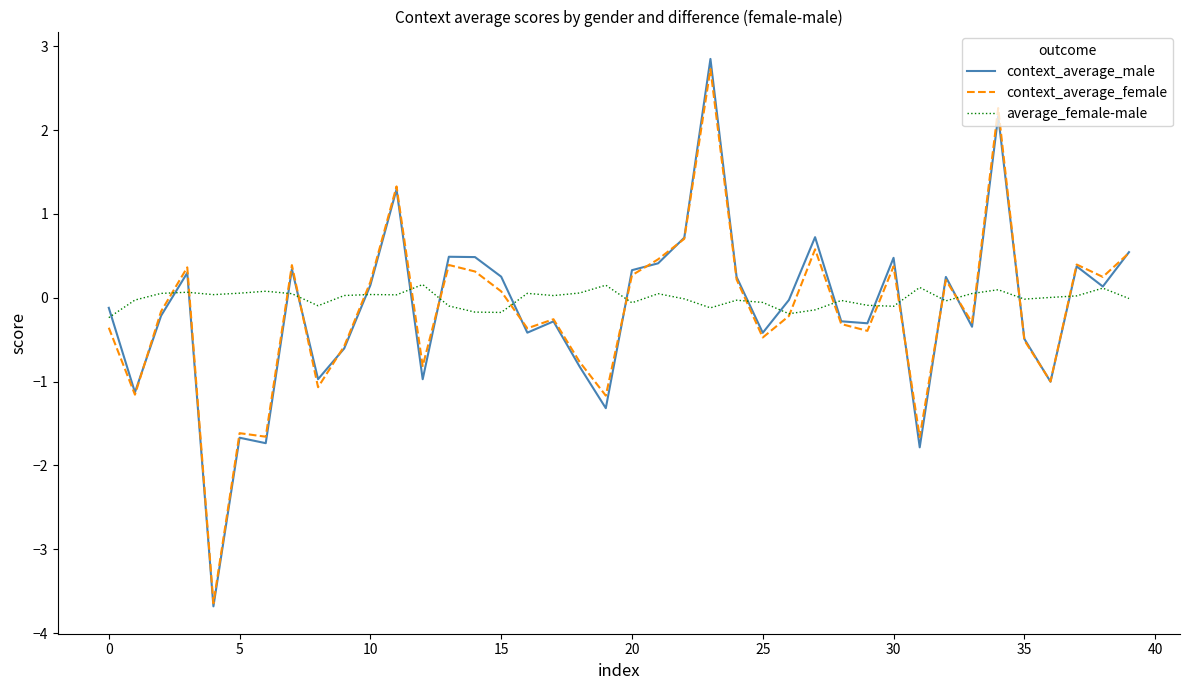

What is the difference between the maximum and second lowest values in the average_female-male series?

0.3